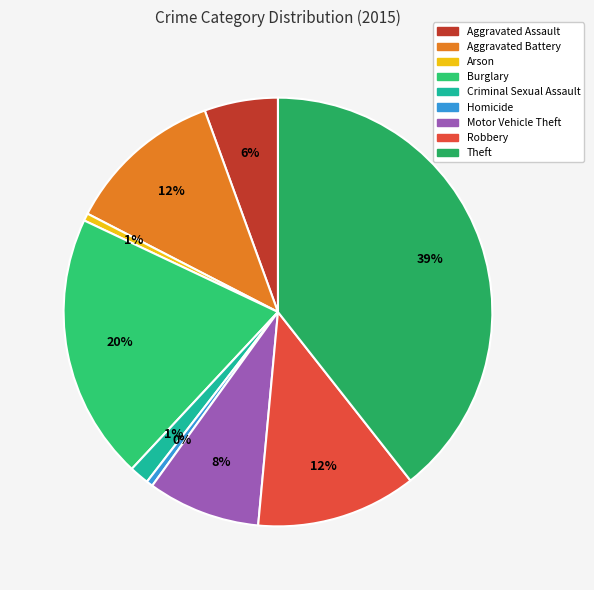

Does any single category account for the majority?

No